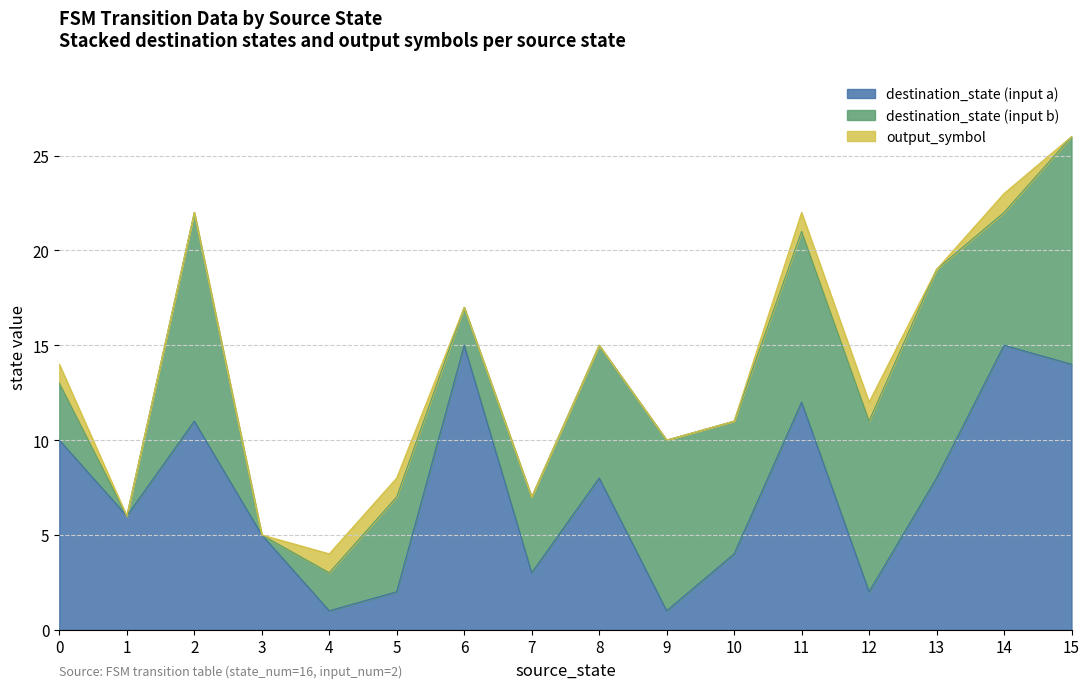

At which category is the sum across all series the highest?

15